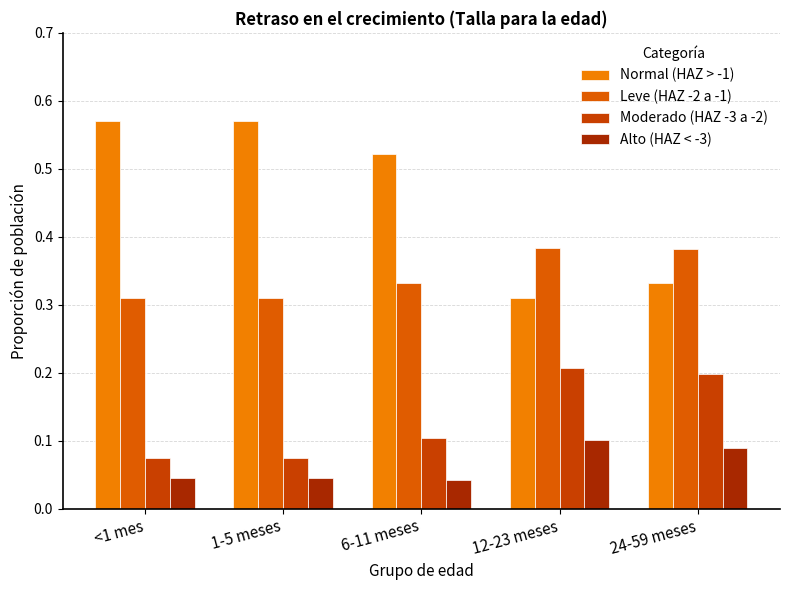

How many bars are there in each group?

4